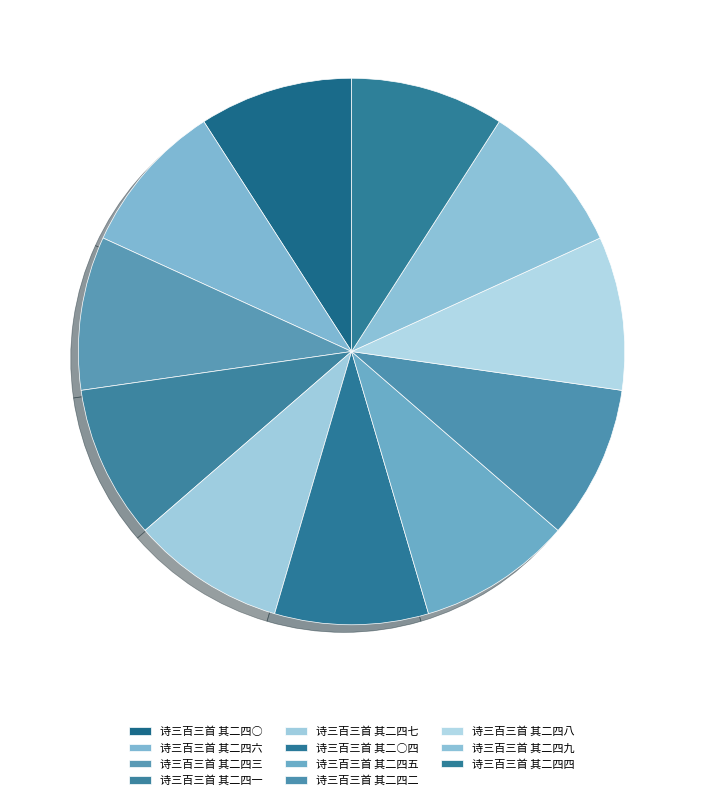

How many slices are in this pie chart?

11